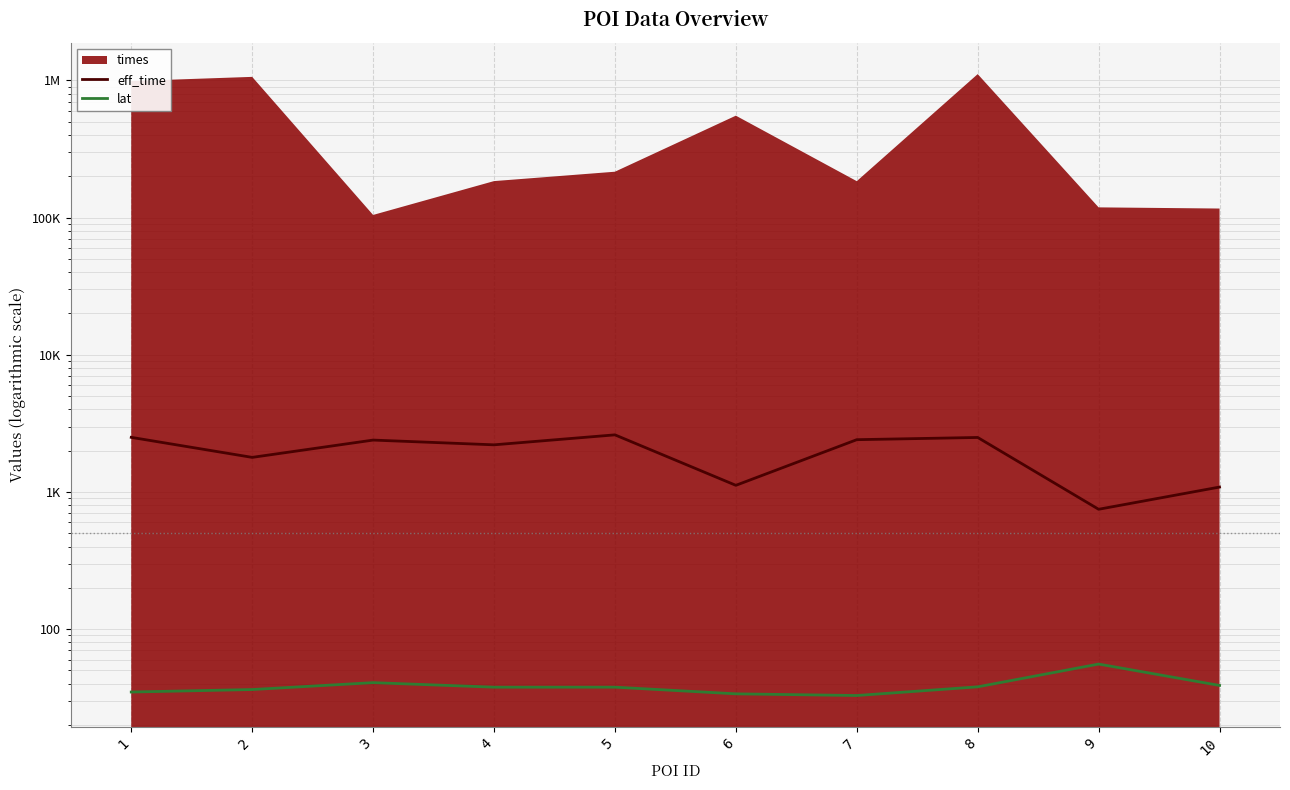

True or false: lat and eff_time intersect in this chart.

False